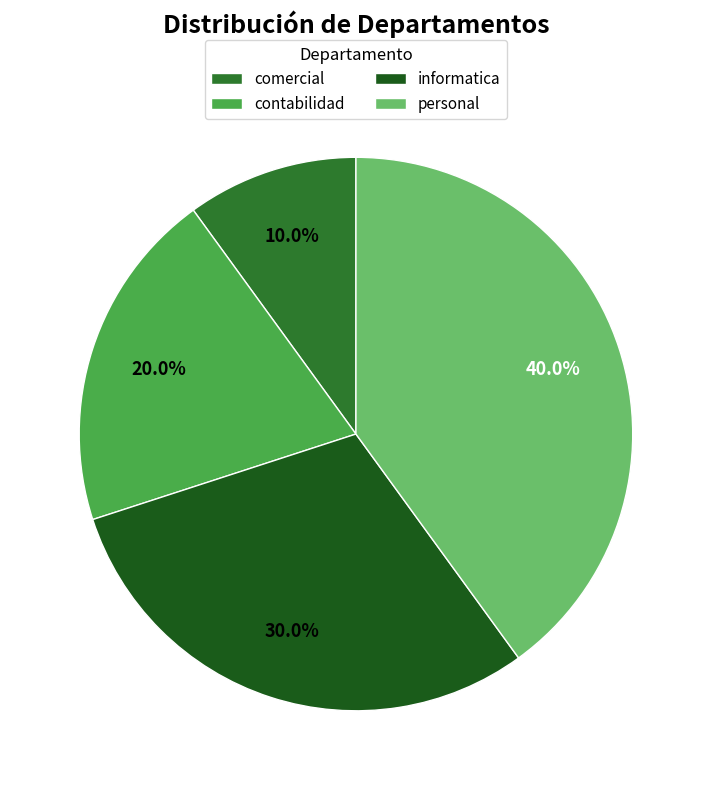

What is the ratio of the value at comercial to the value at informatica?

0.3